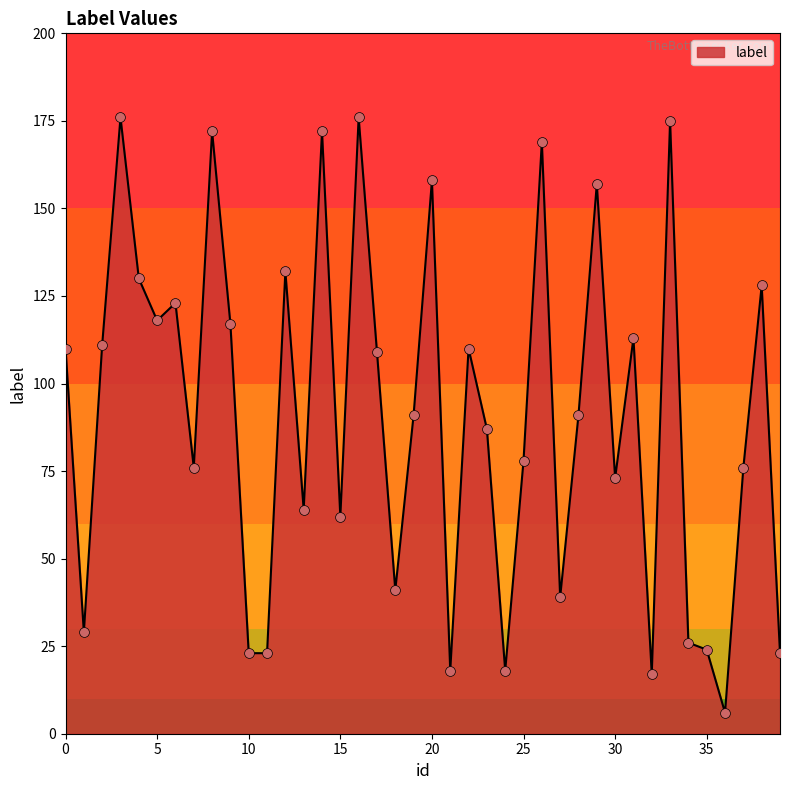

What is the maximum value shown in the chart?

176